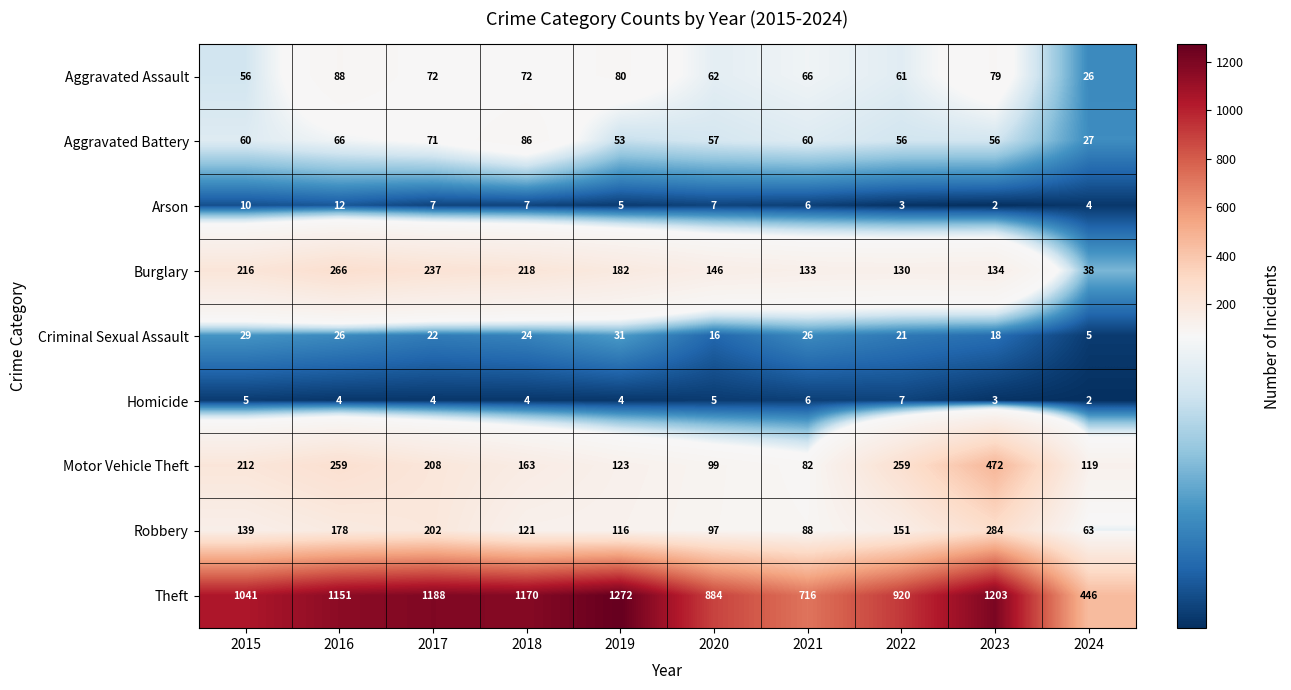

What is the sum of the Homicide values at 2018 and 2021?

10